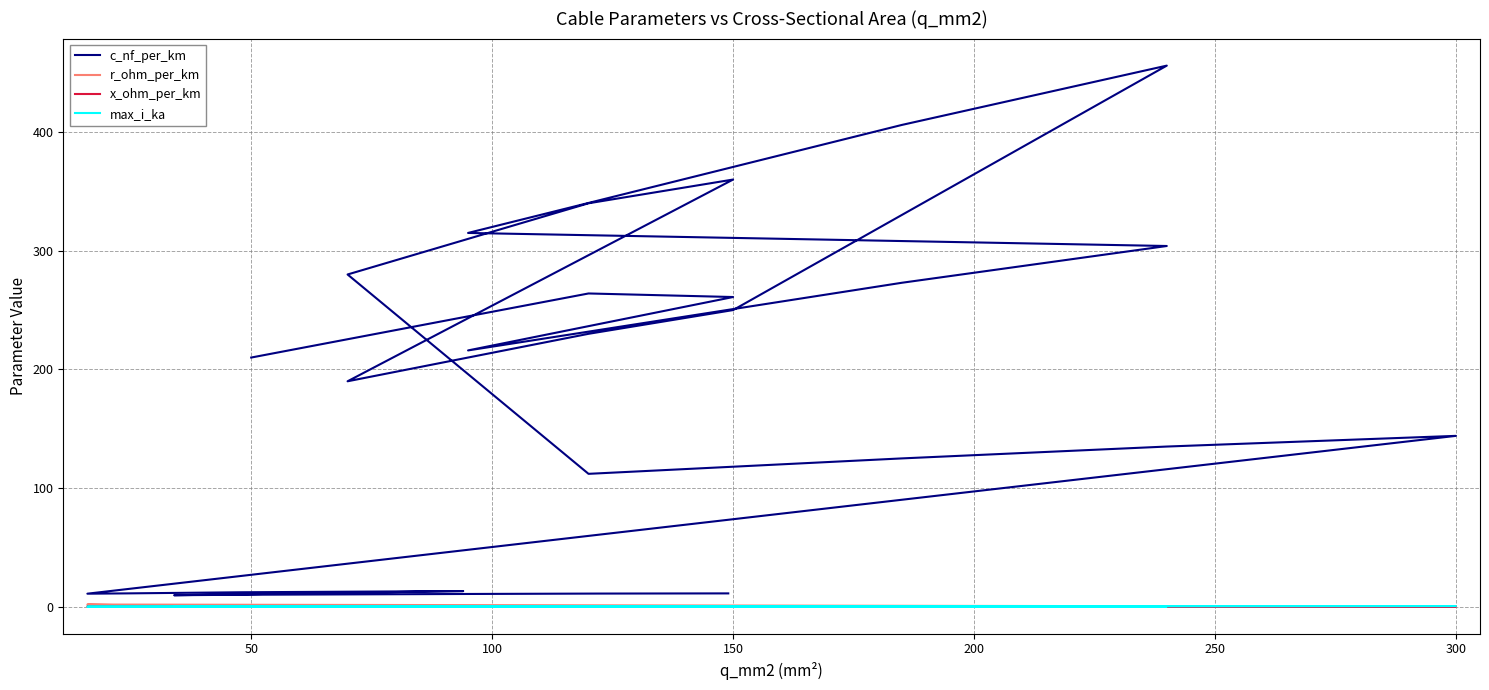

What is the difference between the second highest and minimum values in the x_ohm_per_km series?

0.3